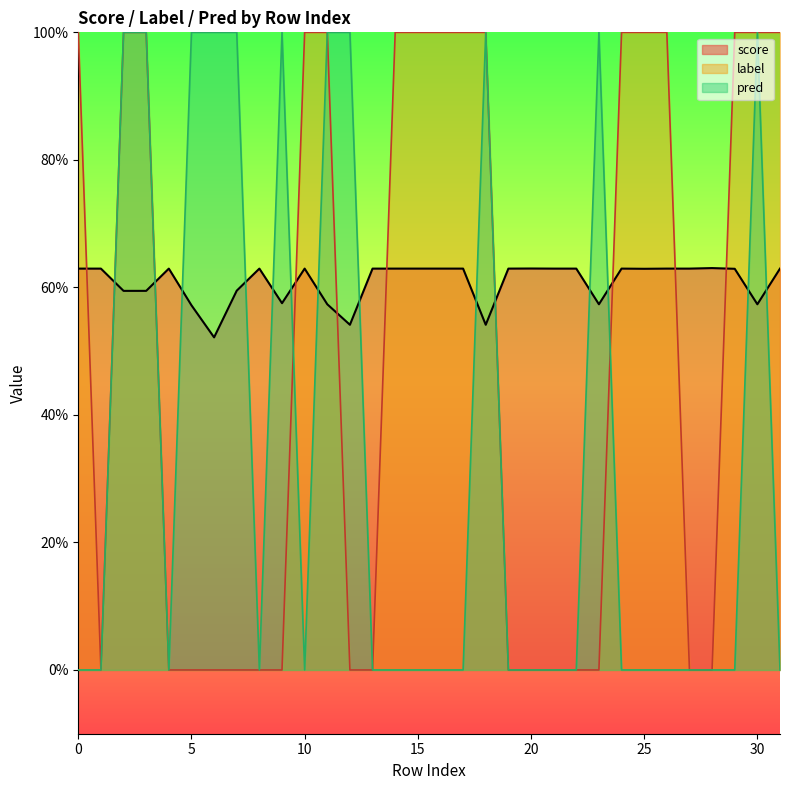

What is the value of the score point at the 12th from the left?

0.6